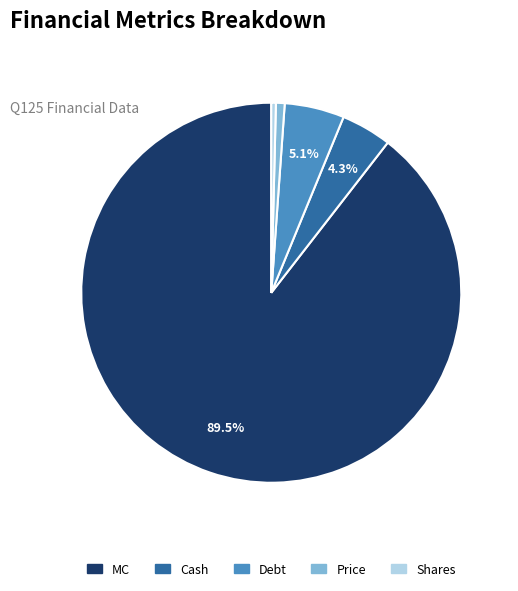

What is the ratio of the value at Price to the value at Shares?

1.9